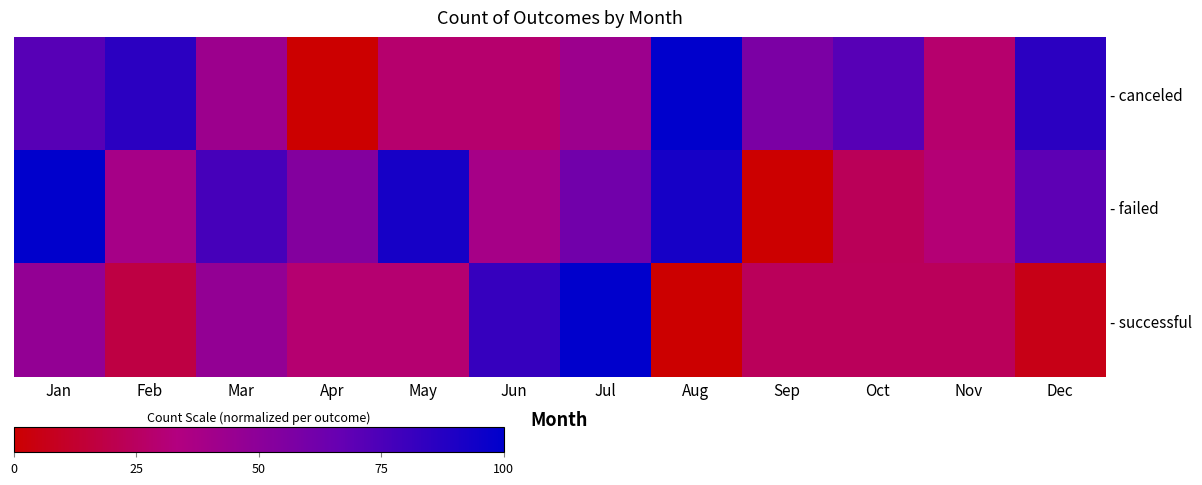

How many distinct data groups are displayed?

3